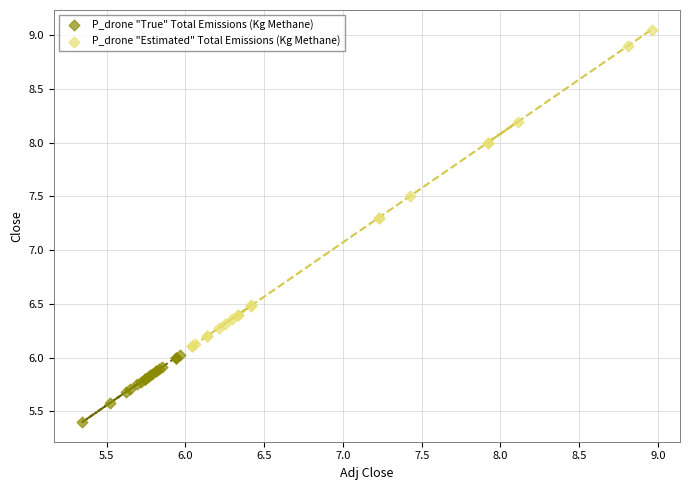

Which series reaches the minimum Y coordinate?

P_drone "True" Total Emissions (Kg Methane)